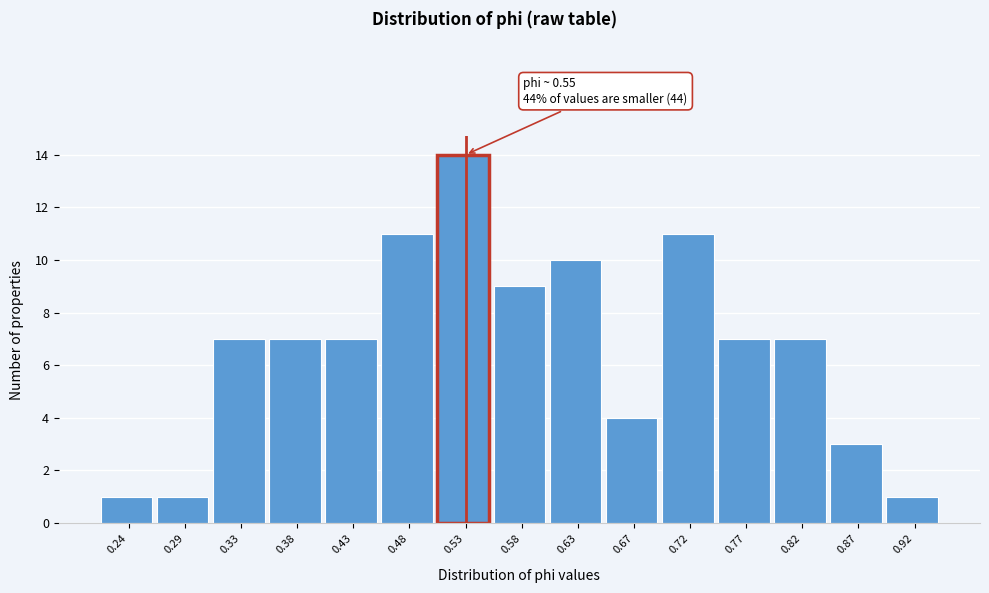

Reading left to right, list all the values displayed in this chart.

1	1	7	7	7	11	14	9	10	4	11	7	7	3	1